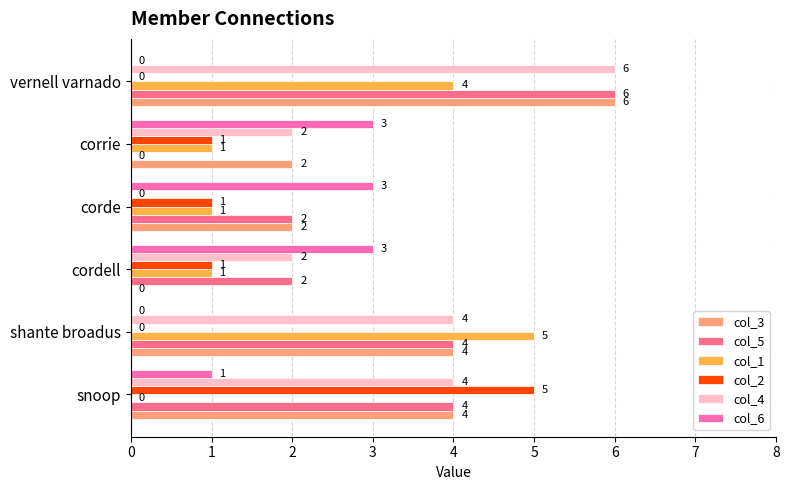

How many distinct data groups are displayed?

6